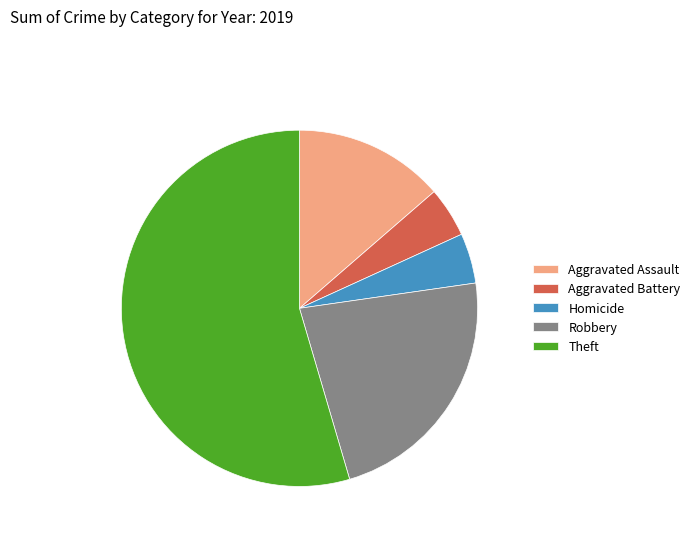

Is Homicide the majority of the pie?

No